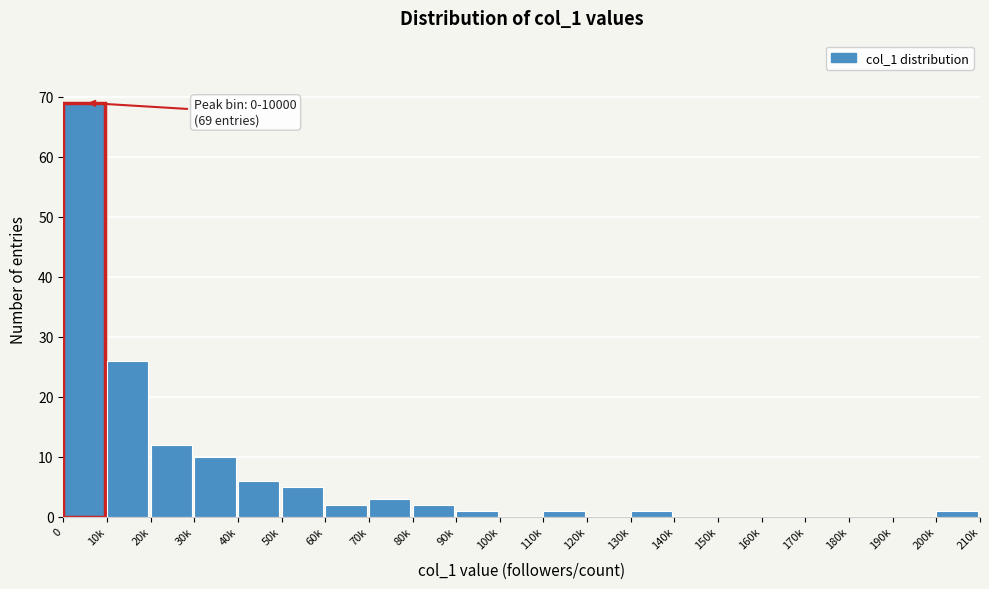

Reading left to right, transcribe all the data shown in this chart.

0=69	10k=26	20k=12	30k=10	40k=6	50k=5	60k=2	70k=3	80k=2	90k=1	100k=0	110k=1	120k=0	130k=1	140k=0	150k=0	160k=0	170k=0	180k=0	190k=0	200k=1